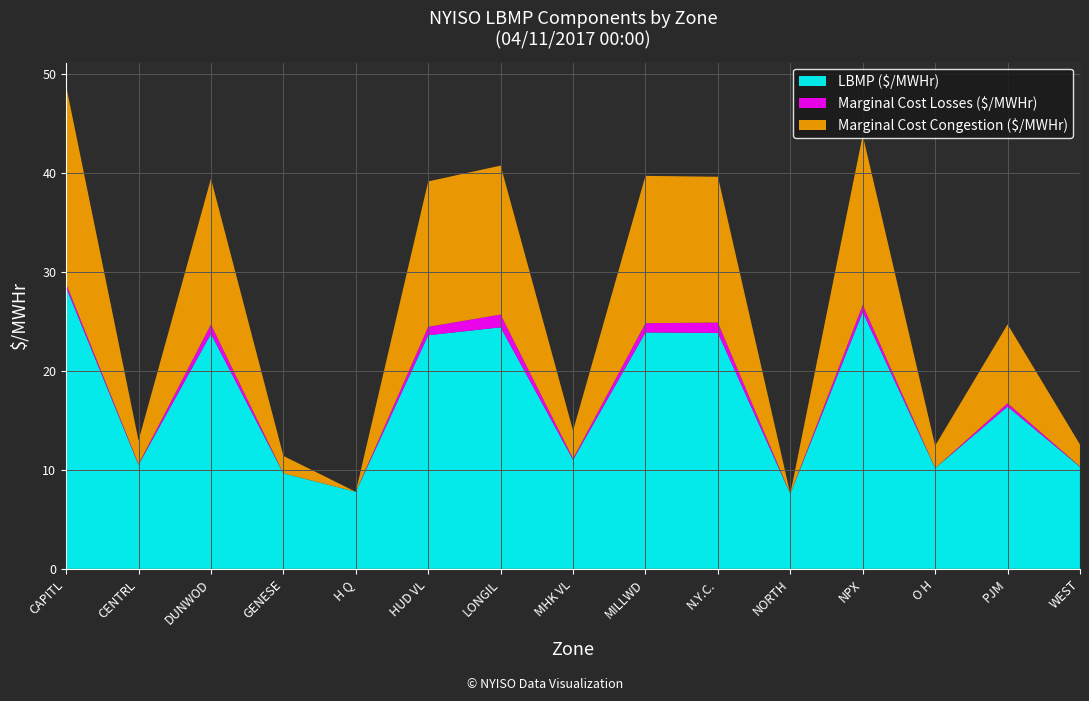

At which category is the sum across all series the highest?

CAPITL